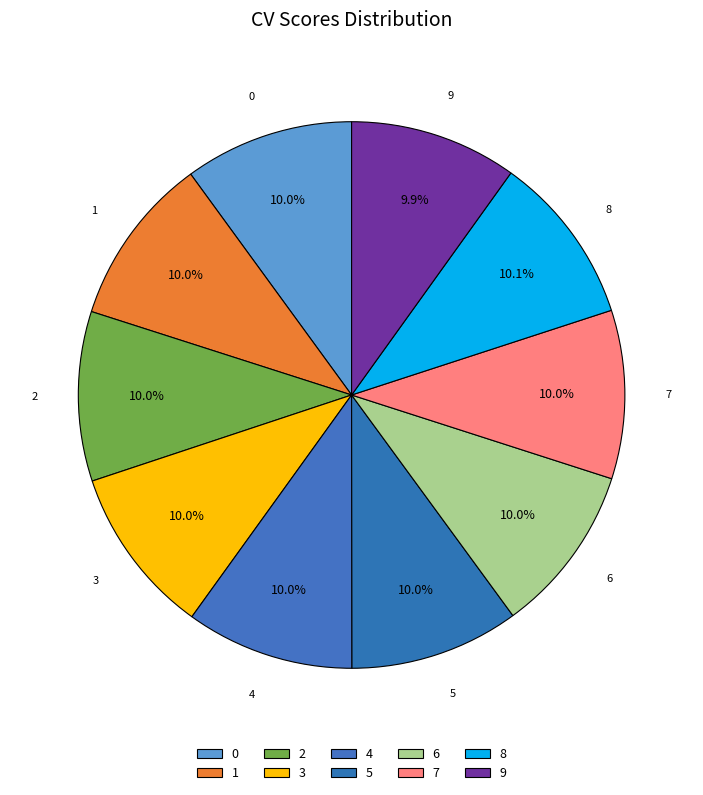

The 7 slice represents 10% of the pie. True or false?

True